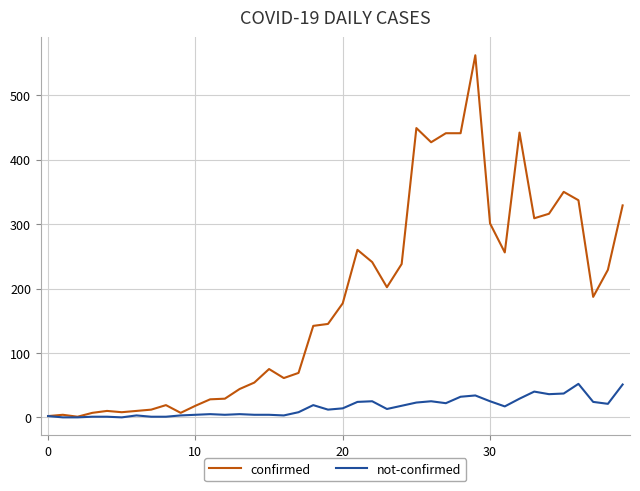

Which series has the largest total across all categories?

confirmed